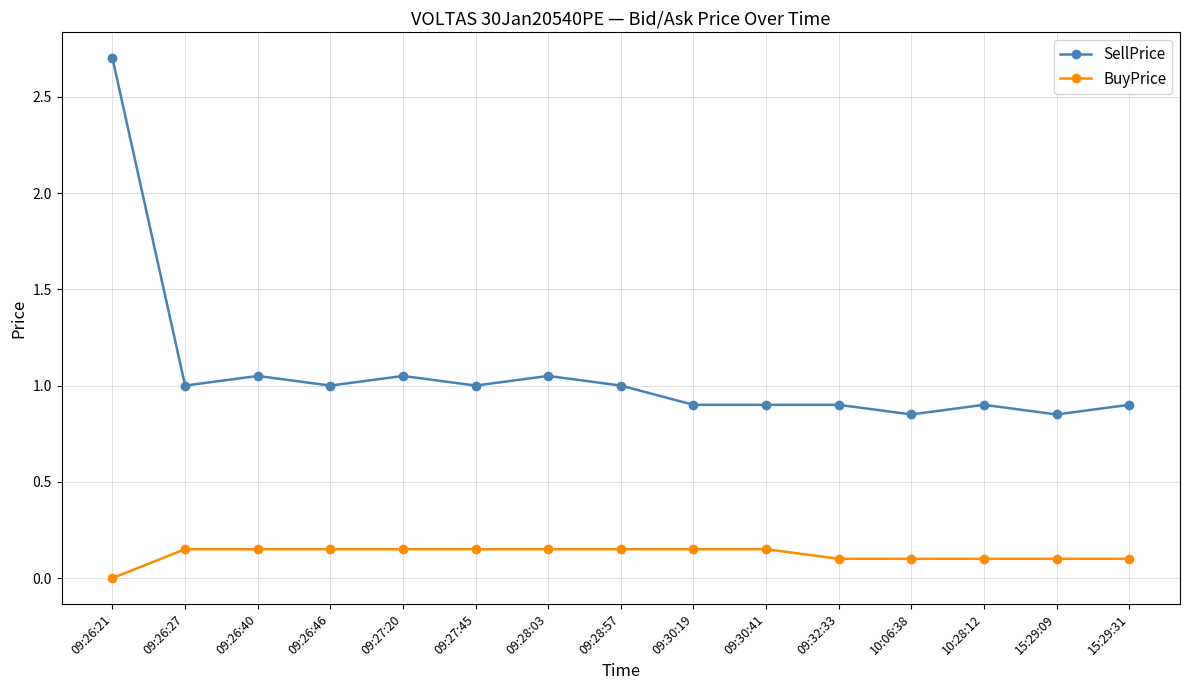

What is the sum of the SellPrice values at 15:29:09 and 09:30:19?

1.8